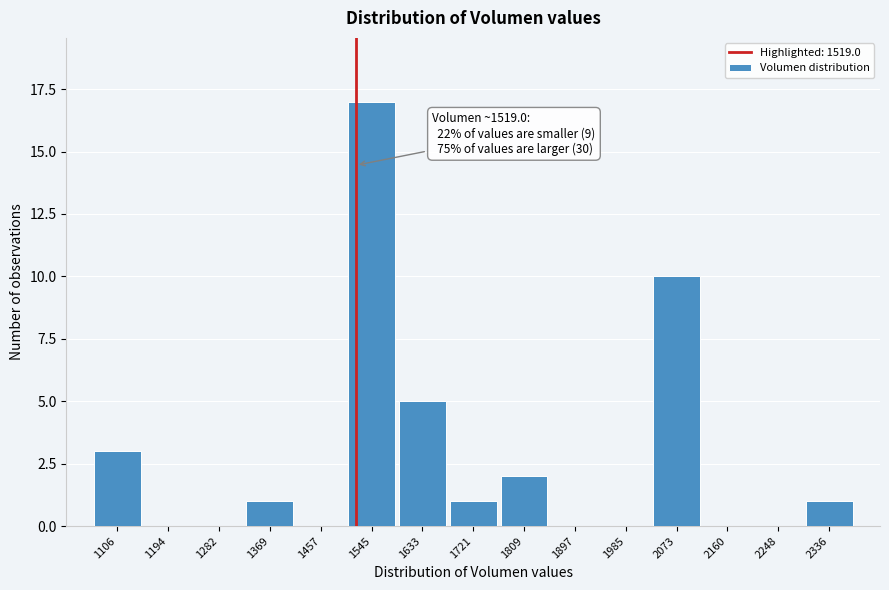

Over which range of the x-axis is the bar tallest?

1500 to 1590